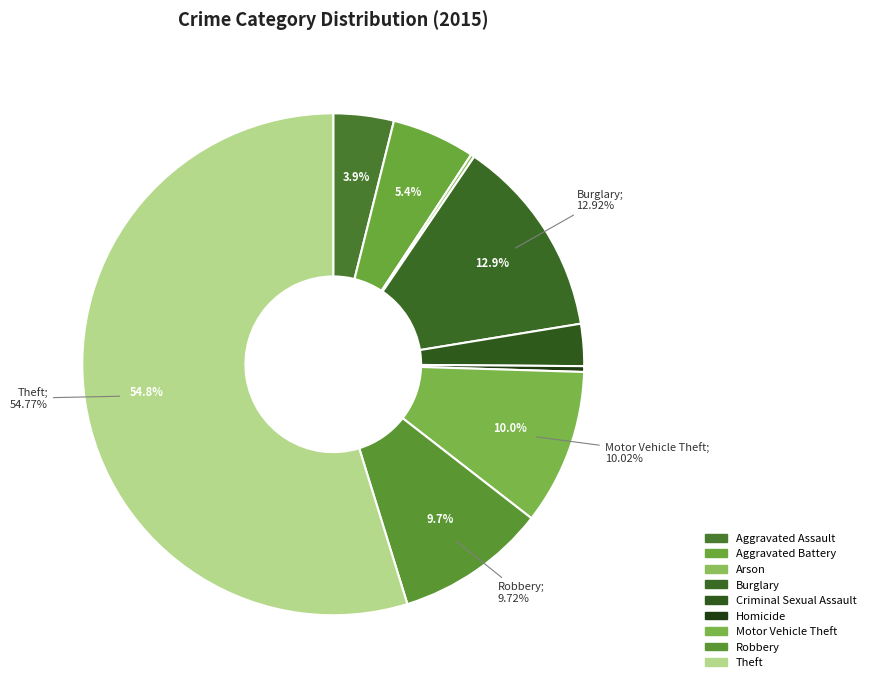

Is it true that Burglary is 1% of the pie?

False